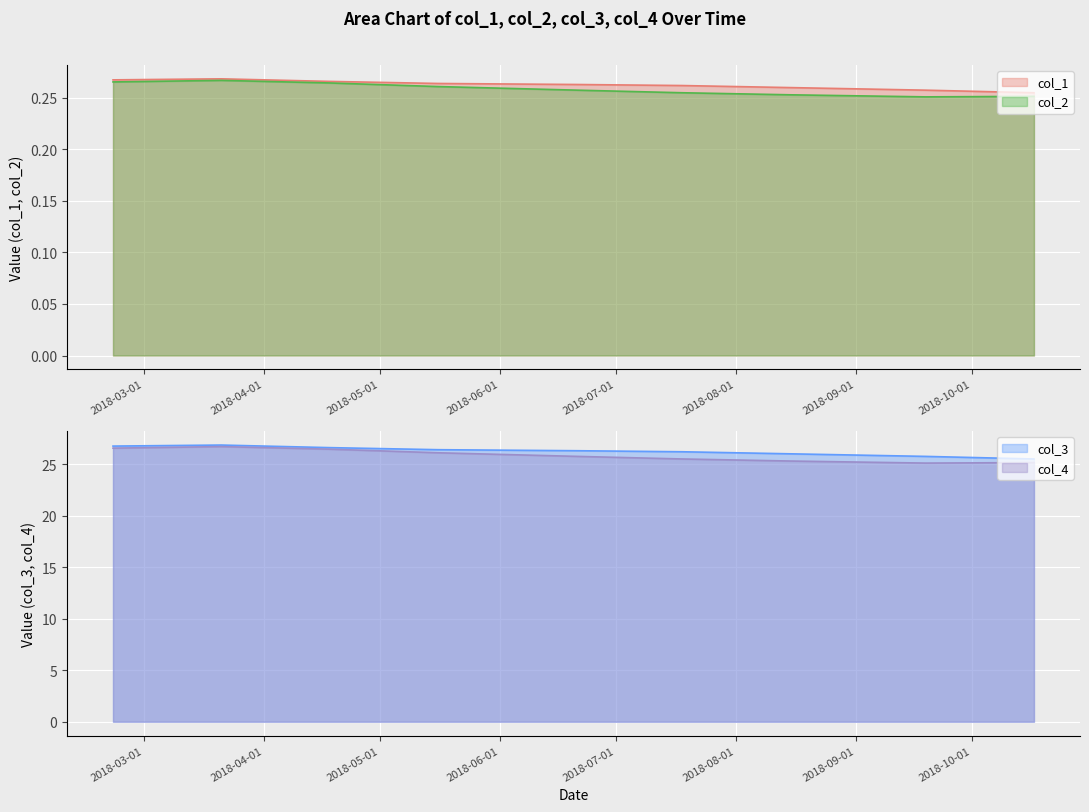

How many data points does each series have?

9